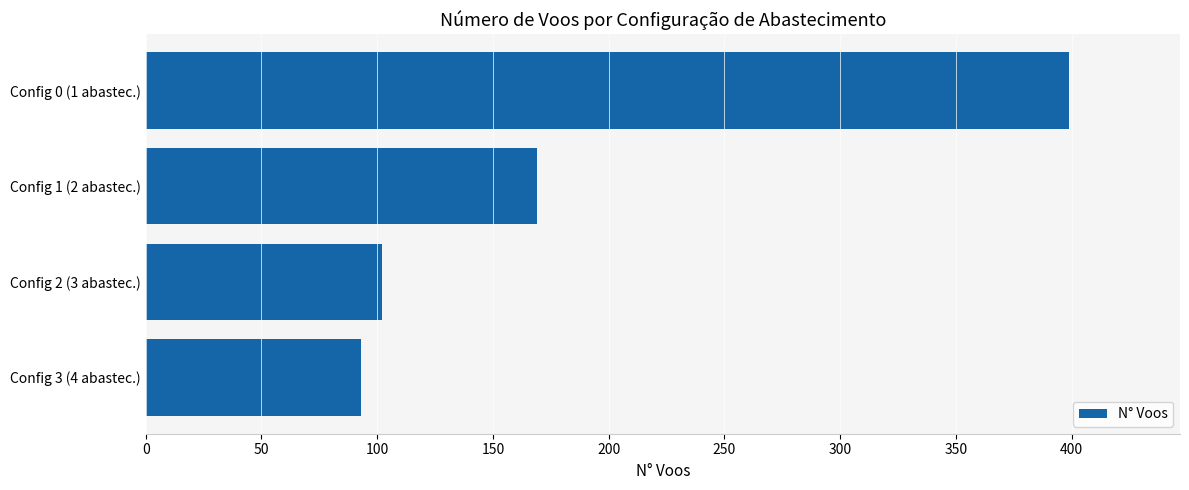

What is the label of the 1st bar from the top?

Config 0 (1 abastec.)